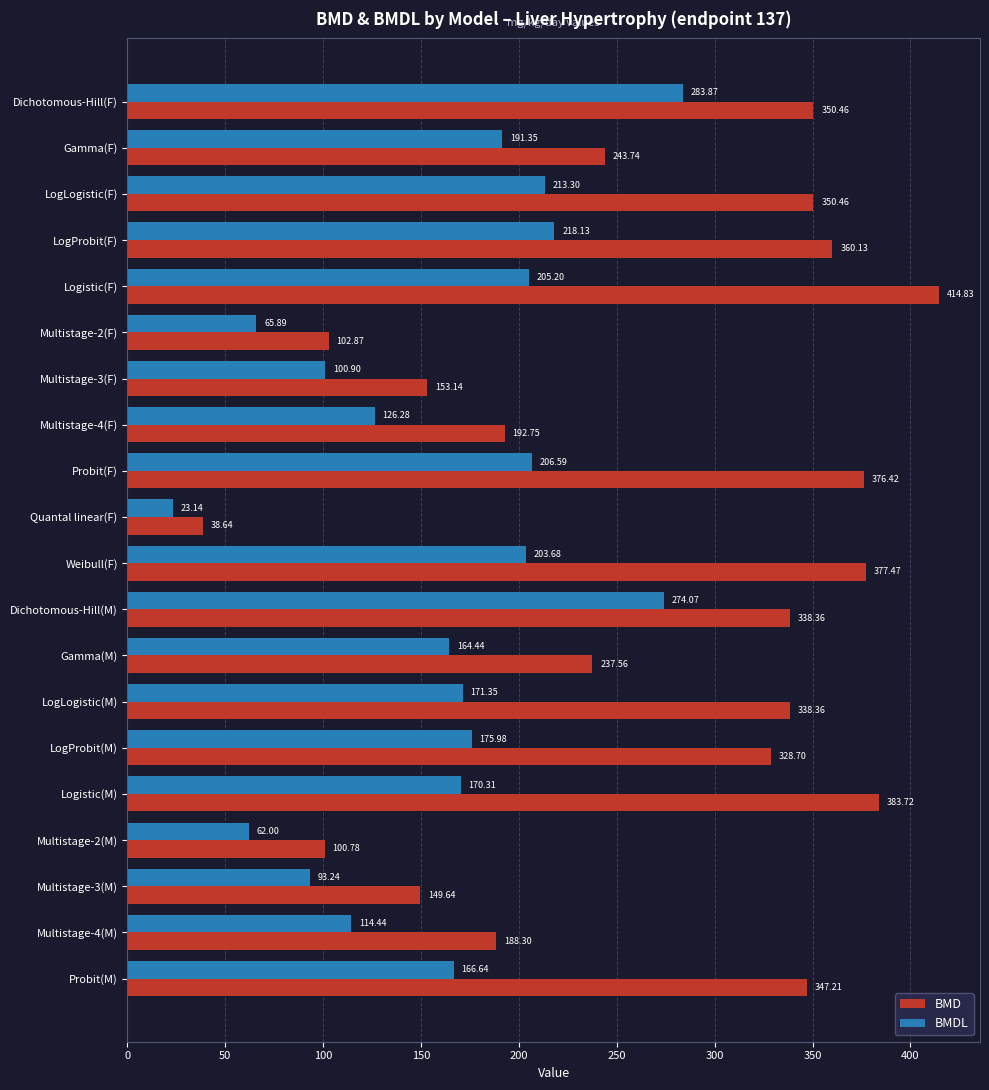

What is the average value of the BMD series?

268.7